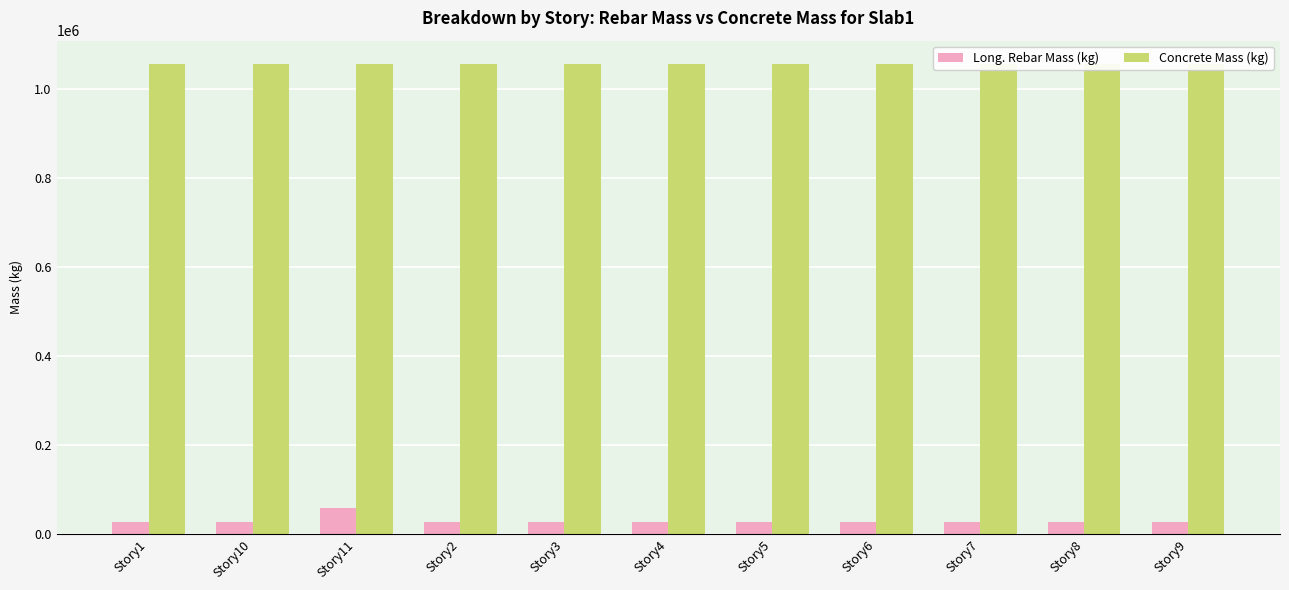

Between Story11 and Story7, which series saw the biggest shift?

Long. Rebar Mass (kg)